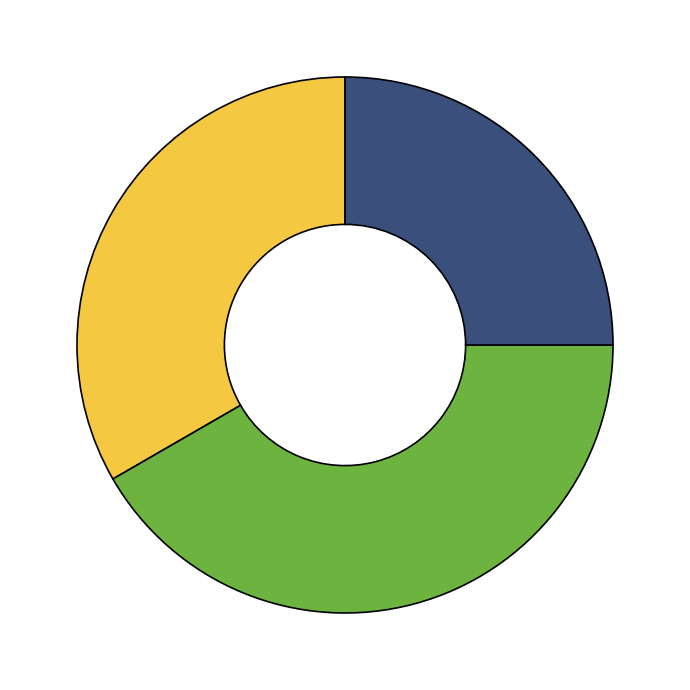

Does any single category account for the majority?

No